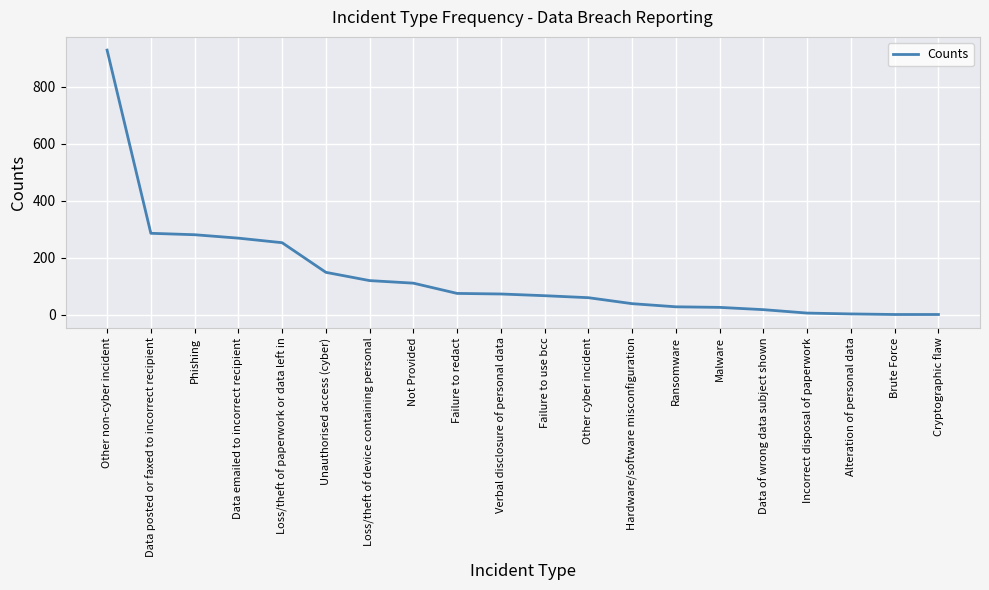

Which label corresponds to the largest value in the chart?

Other non-cyber incident